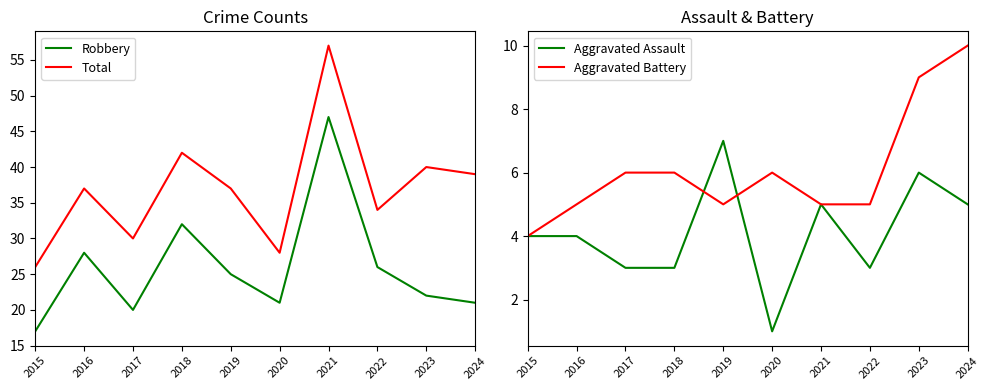

True or false: Total has a value of 71 at 2018.

False